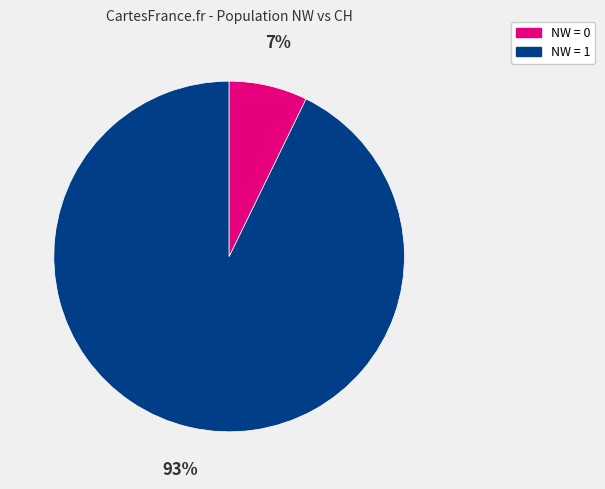

Is there a majority slice in this chart?

Yes